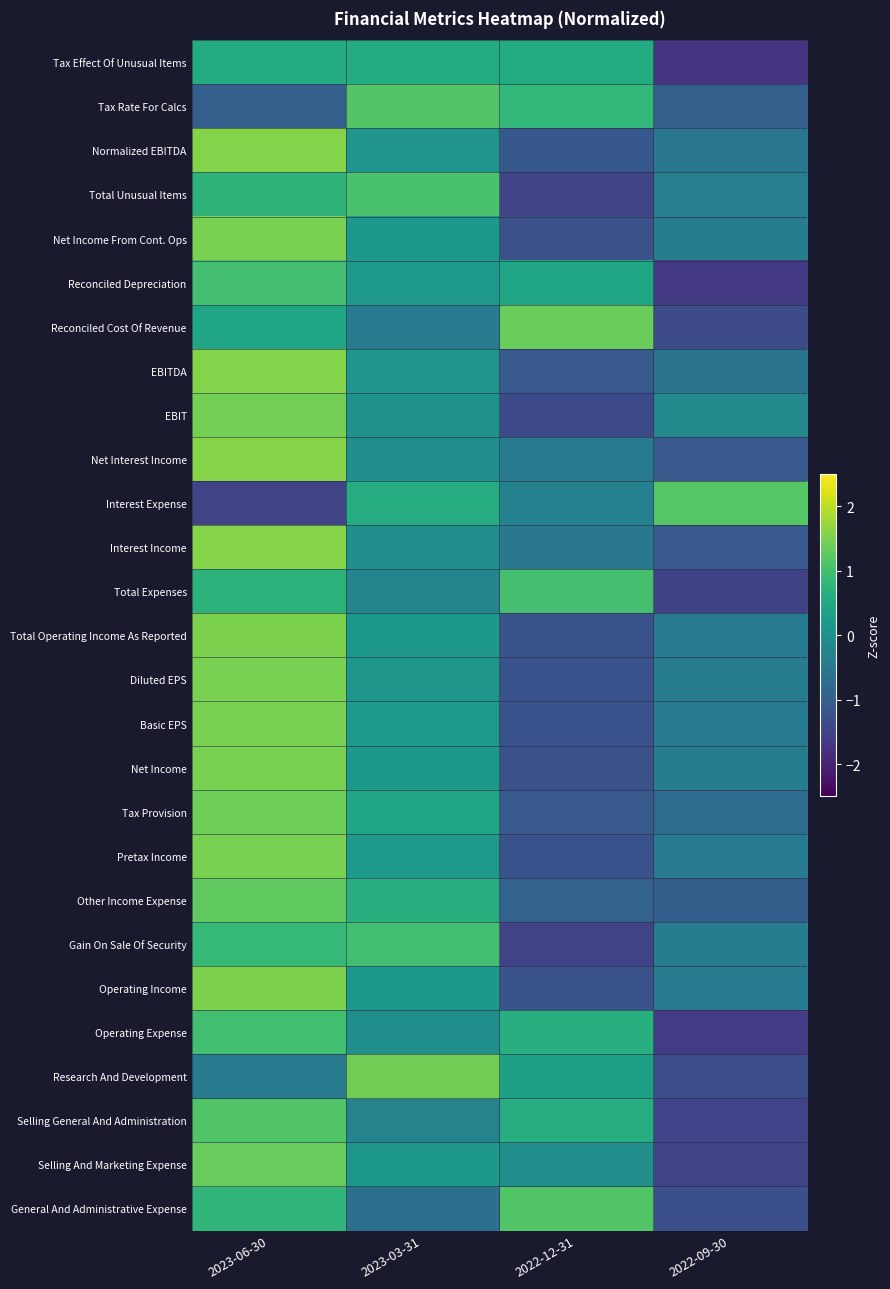

Reading left to right, extract all data points from this chart.

Tax Effect Of Unusual Items: 2023-06-30=0.6	2023-03-31=0.6	2022-12-31=0.6	2022-09-30=-1.7
Tax Rate For Calcs: 2023-06-30=-1.0	2023-03-31=1.2	2022-12-31=0.8	2022-09-30=-1.0
Normalized EBITDA: 2023-06-30=1.6	2023-03-31=0.1	2022-12-31=-1.1	2022-09-30=-0.5
Total Unusual Items: 2023-06-30=0.7	2023-03-31=1.1	2022-12-31=-1.5	2022-09-30=-0.3
Net Income From Cont. Ops: 2023-06-30=1.5	2023-03-31=0.2	2022-12-31=-1.3	2022-09-30=-0.4
Reconciled Depreciation: 2023-06-30=1.0	2023-03-31=0.2	2022-12-31=0.4	2022-09-30=-1.7
Reconciled Cost Of Revenue: 2023-06-30=0.4	2023-03-31=-0.4	2022-12-31=1.3	2022-09-30=-1.3
EBITDA: 2023-06-30=1.6	2023-03-31=0.1	2022-12-31=-1.1	2022-09-30=-0.6
EBIT: 2023-06-30=1.5	2023-03-31=0.1	2022-12-31=-1.4	2022-09-30=-0.1
Net Interest Income: 2023-06-30=1.6	2023-03-31=-0.0	2022-12-31=-0.4	2022-09-30=-1.1
Interest Expense: 2023-06-30=-1.5	2023-03-31=0.6	2022-12-31=-0.3	2022-09-30=1.2
Interest Income: 2023-06-30=1.6	2023-03-31=-0.0	2022-12-31=-0.5	2022-09-30=-1.1
Total Expenses: 2023-06-30=0.7	2023-03-31=-0.2	2022-12-31=1.0	2022-09-30=-1.5
Total Operating Income As Reported: 2023-06-30=1.5	2023-03-31=0.2	2022-12-31=-1.2	2022-09-30=-0.4
Diluted EPS: 2023-06-30=1.5	2023-03-31=0.2	2022-12-31=-1.2	2022-09-30=-0.4
Basic EPS: 2023-06-30=1.5	2023-03-31=0.2	2022-12-31=-1.2	2022-09-30=-0.4
Net Income: 2023-06-30=1.5	2023-03-31=0.2	2022-12-31=-1.3	2022-09-30=-0.4
Tax Provision: 2023-06-30=1.4	2023-03-31=0.5	2022-12-31=-1.1	2022-09-30=-0.8
Pretax Income: 2023-06-30=1.5	2023-03-31=0.2	2022-12-31=-1.2	2022-09-30=-0.5
Other Income Expense: 2023-06-30=1.3	2023-03-31=0.7	2022-12-31=-0.9	2022-09-30=-1.0
Gain On Sale Of Security: 2023-06-30=0.9	2023-03-31=1.0	2022-12-31=-1.5	2022-09-30=-0.4
Operating Income: 2023-06-30=1.5	2023-03-31=0.2	2022-12-31=-1.2	2022-09-30=-0.4
Operating Expense: 2023-06-30=1.0	2023-03-31=-0.0	2022-12-31=0.6	2022-09-30=-1.6
Research And Development: 2023-06-30=-0.5	2023-03-31=1.4	2022-12-31=0.3	2022-09-30=-1.3
Selling General And Administration: 2023-06-30=1.2	2023-03-31=-0.3	2022-12-31=0.6	2022-09-30=-1.5
Selling And Marketing Expense: 2023-06-30=1.3	2023-03-31=0.2	2022-12-31=-0.0	2022-09-30=-1.5
General And Administrative Expense: 2023-06-30=0.8	2023-03-31=-0.6	2022-12-31=1.1	2022-09-30=-1.3